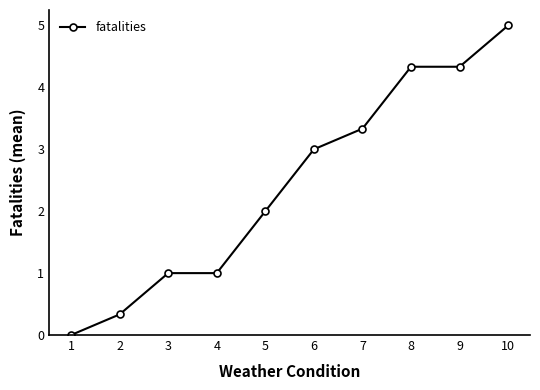

How many distinct data groups are displayed?

1